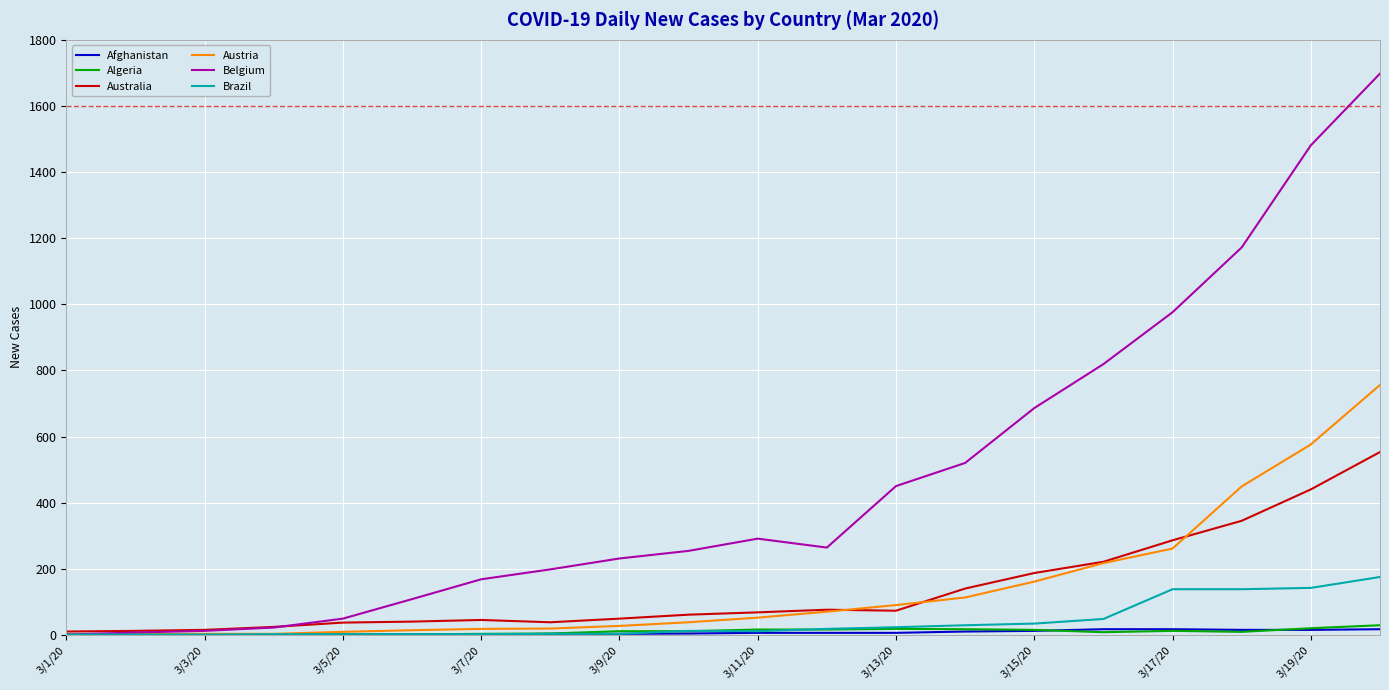

What is the greatest value displayed?

1698